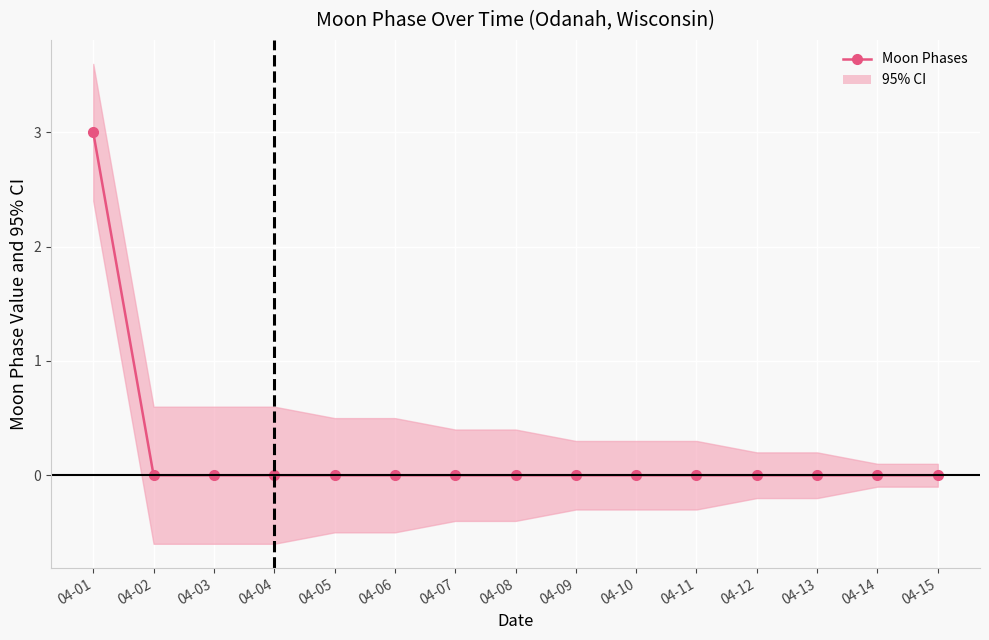

Reading left to right, transcribe all the data shown in this chart.

04-01=3	04-02=0	04-03=0	04-04=0	04-05=0	04-06=0	04-07=0	04-08=0	04-09=0	04-10=0	04-11=0	04-12=0	04-13=0	04-14=0	04-15=0